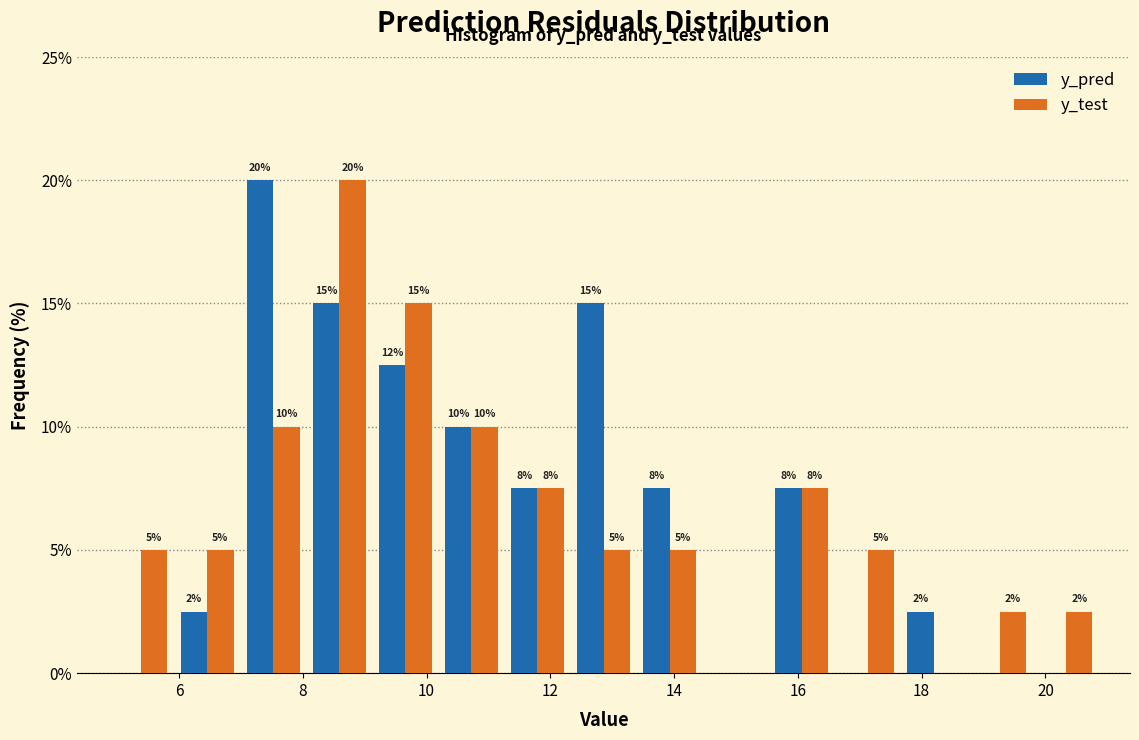

In the y_pred series, which range on the x-axis has the tallest bar?

7.0 to 8.0